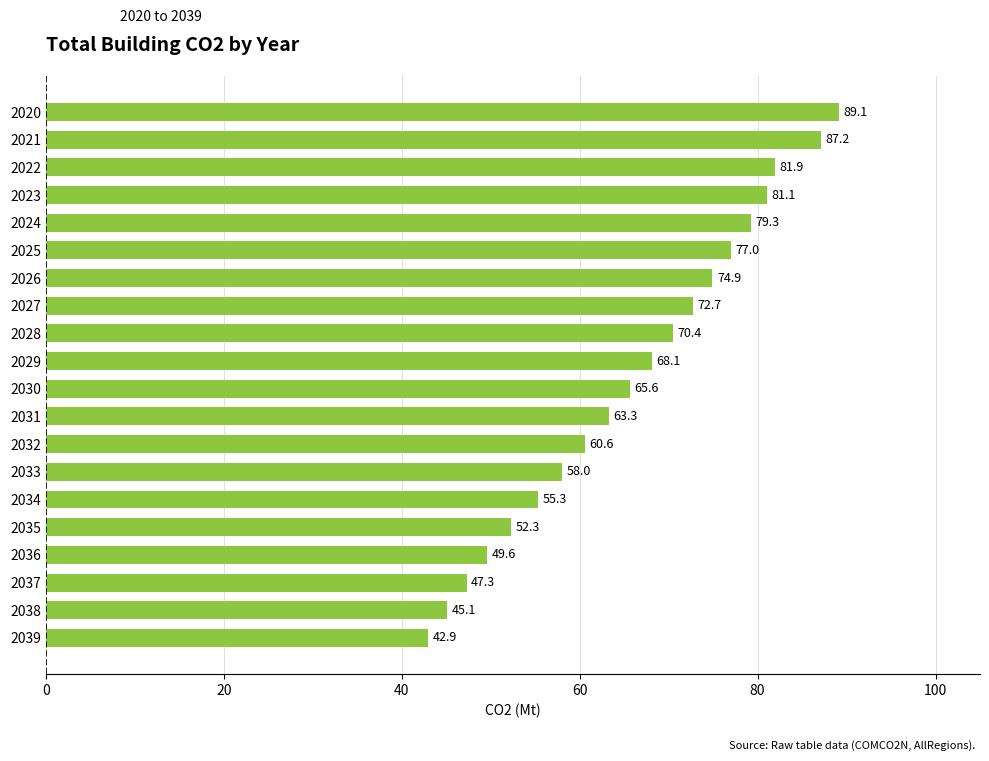

What is the average value?

66.1